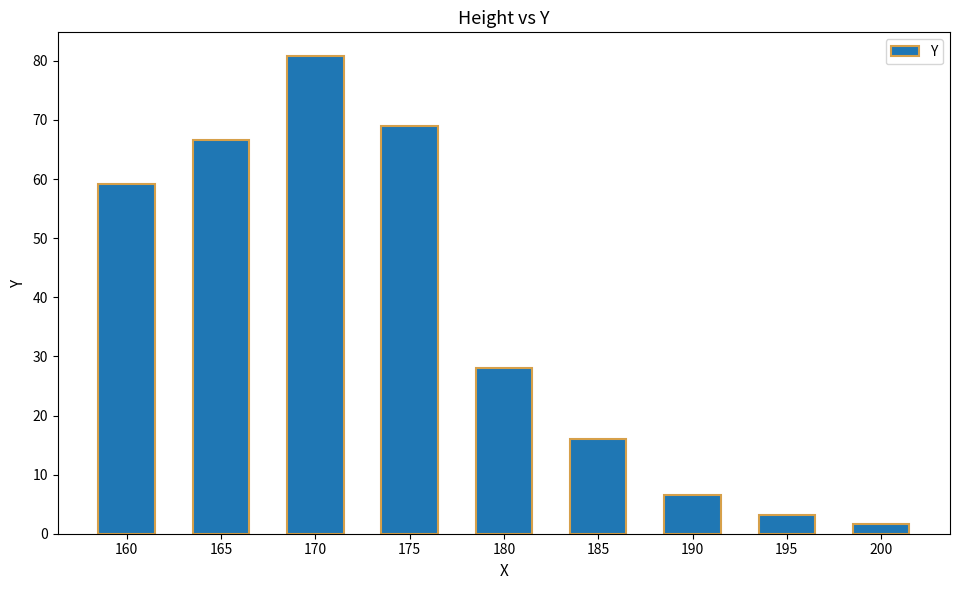

Are the bars grouped side by side (vs. stacked)?

No